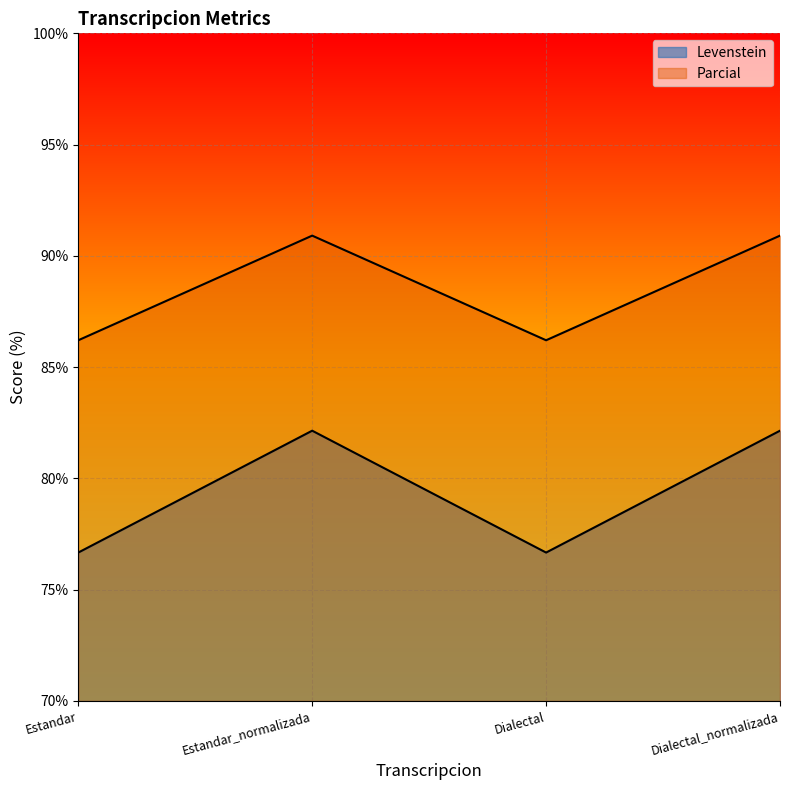

True or false: Levenstein has a value of 76.7 at Dialectal.

True